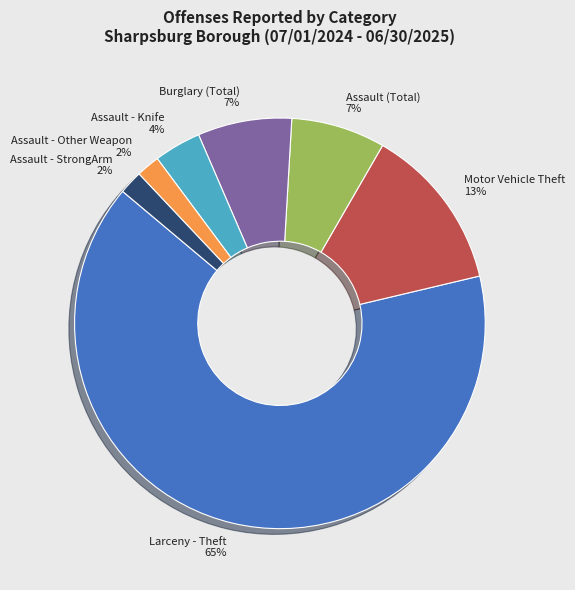

Does Larceny - Theft represent more than half of the total?

Yes